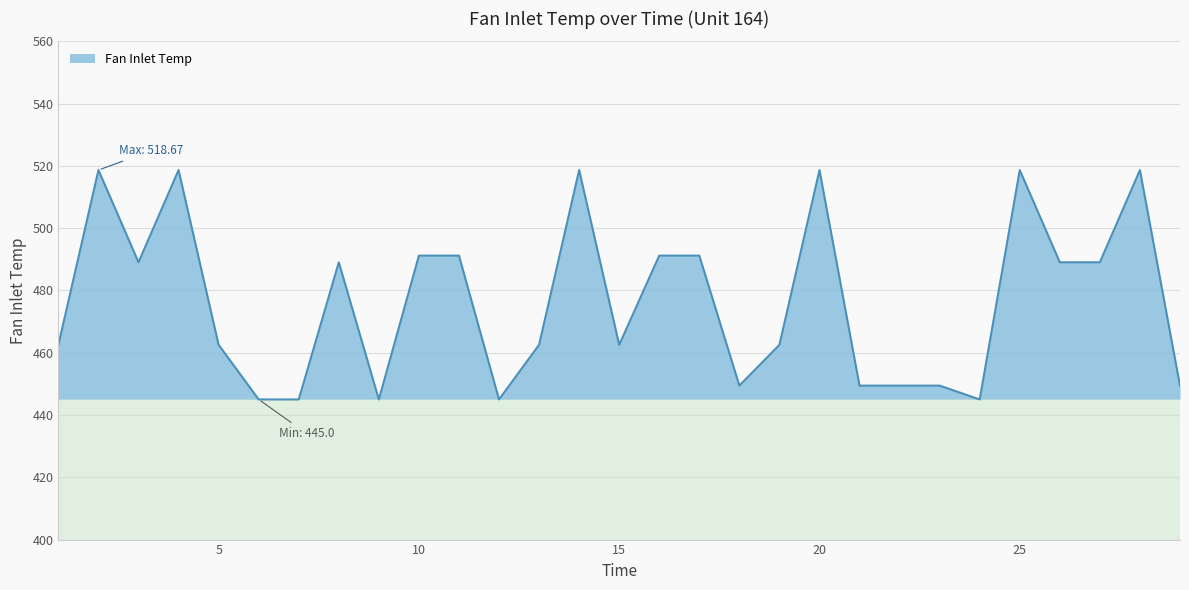

What is the smallest value displayed?

445.0